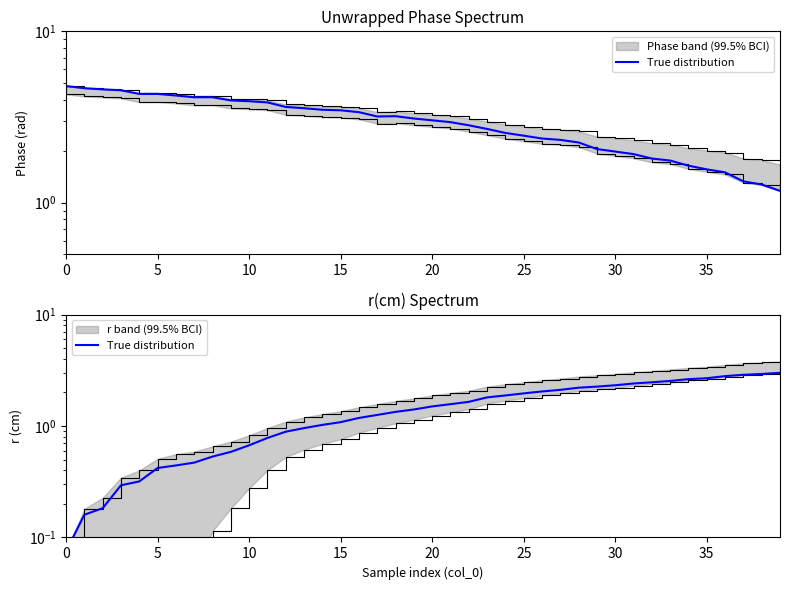

The chart shows a value of 1.6 at 21. True or false?

True